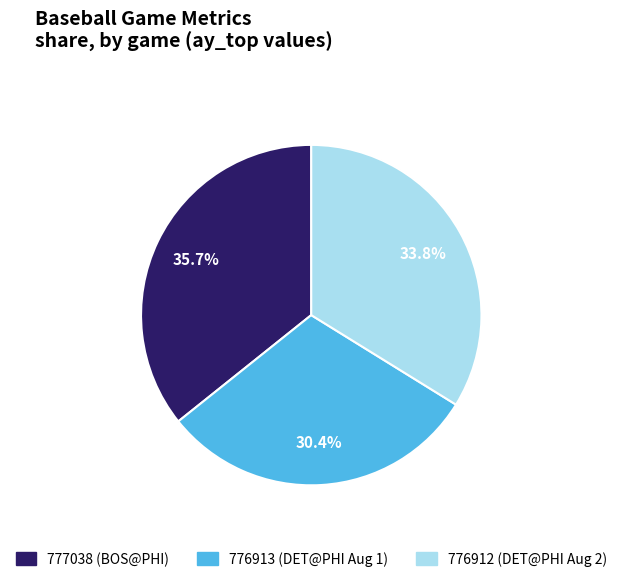

The 777038 slice represents 36% of the pie. True or false?

True